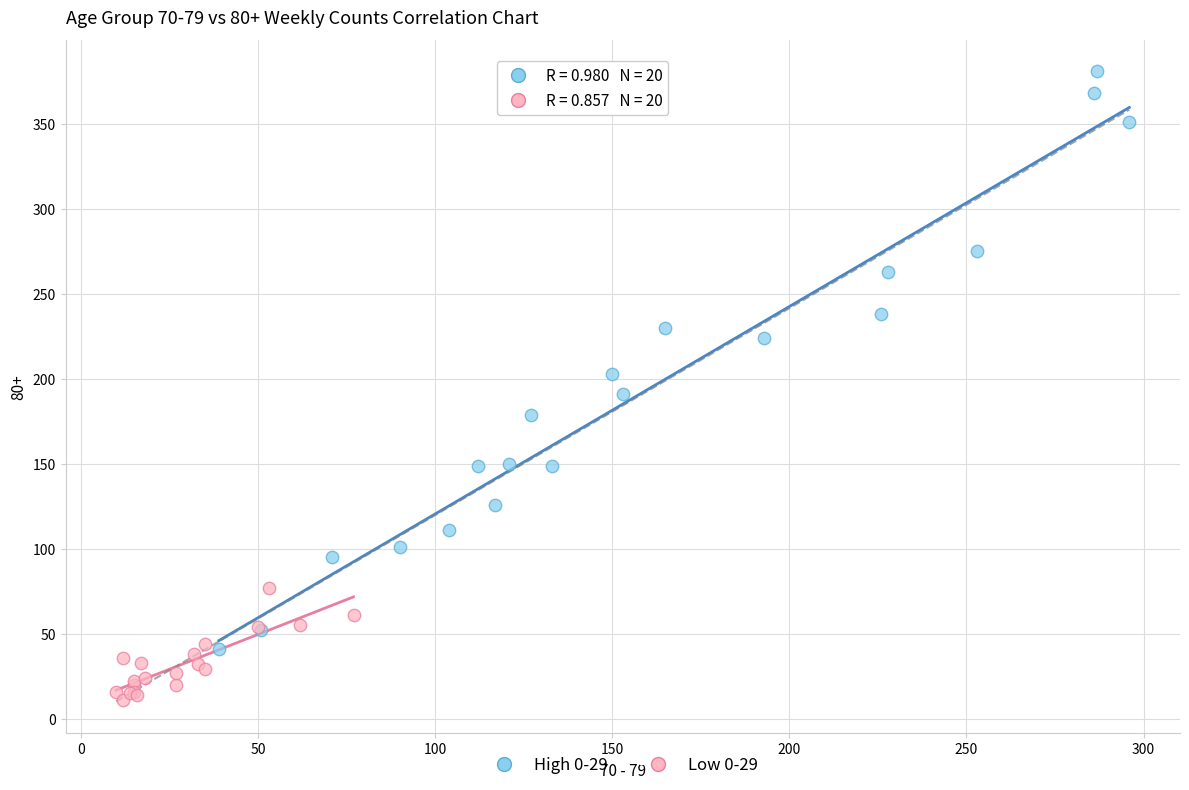

Which series has the widest spread of Y values?

High 0-29